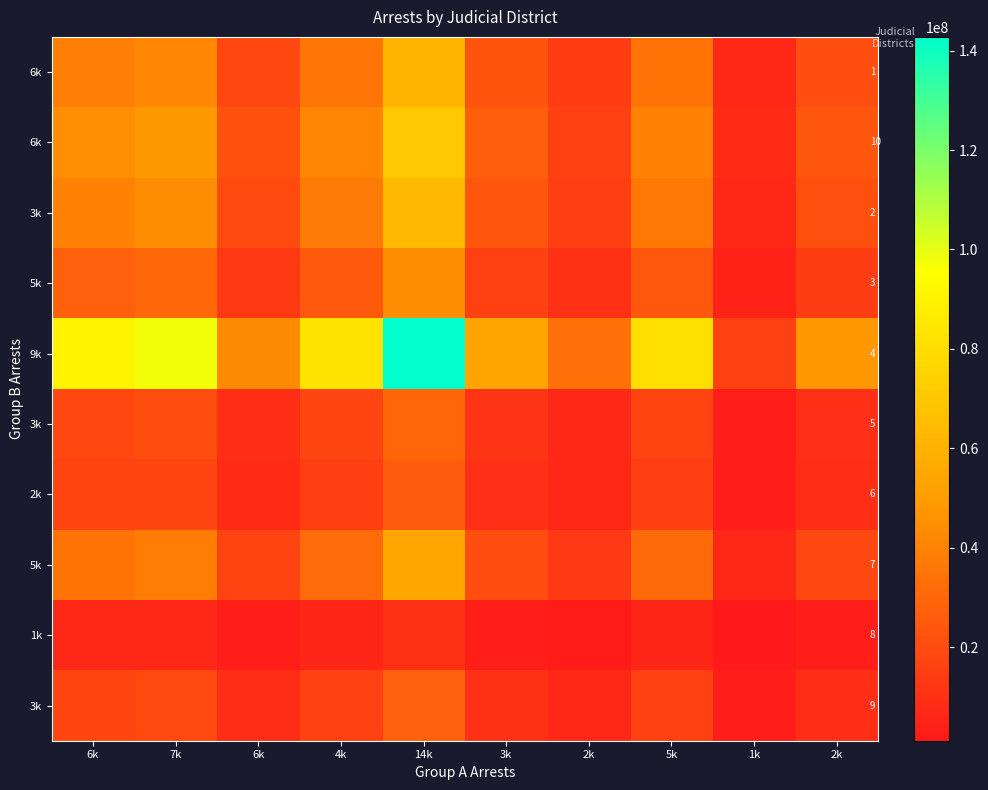

At which category is the sum across all series the highest?

14k